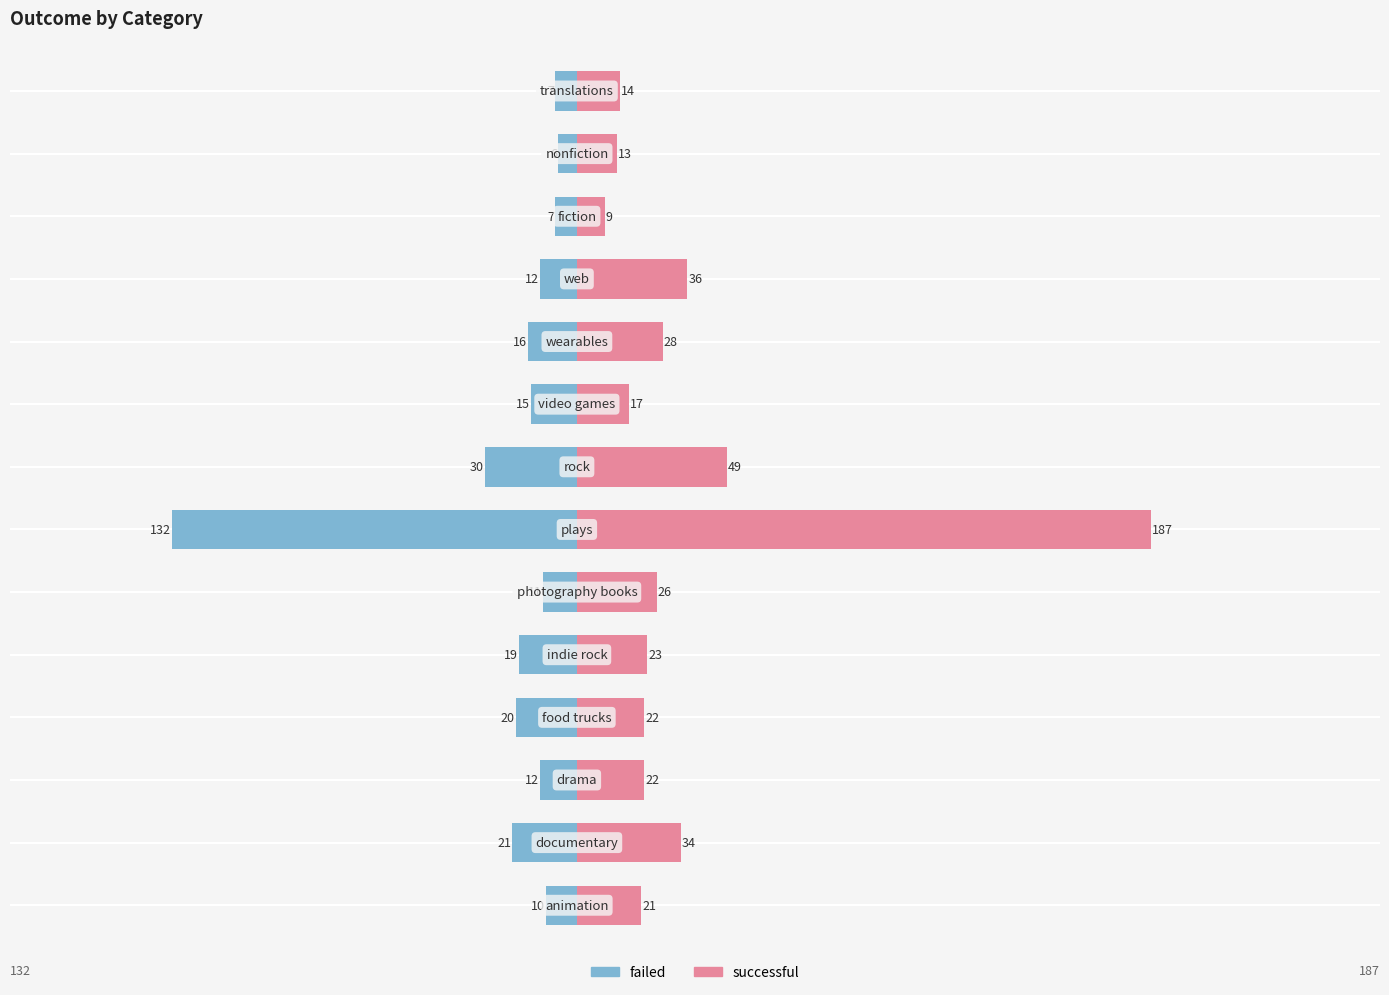

The successful series shows 9 at 11. True or false?

True